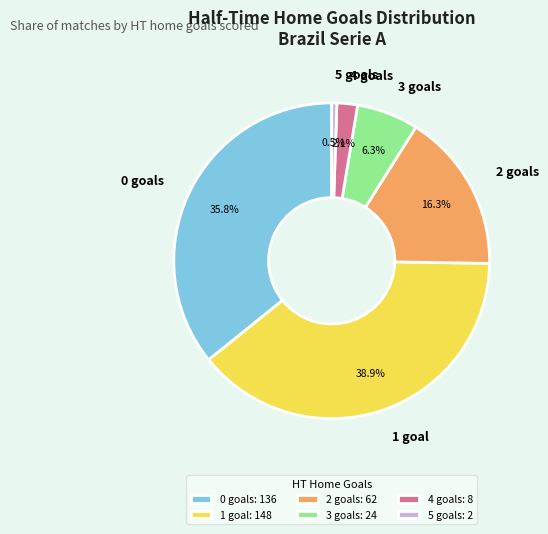

True or false: 5 accounts for 9% of the total.

False